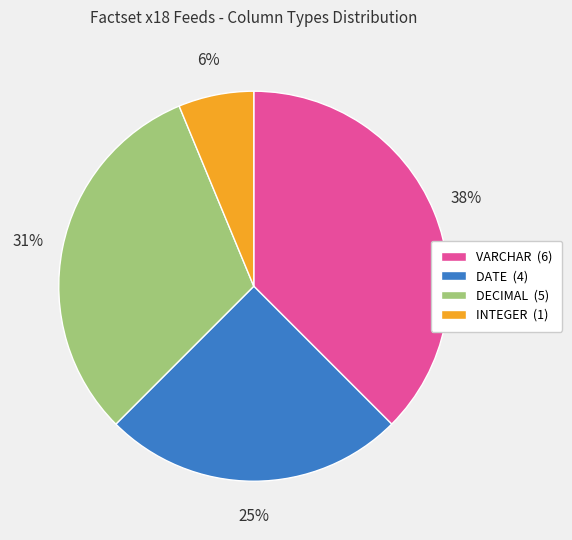

Between VARCHAR (6) and INTEGER (1), which is larger?

VARCHAR (6)